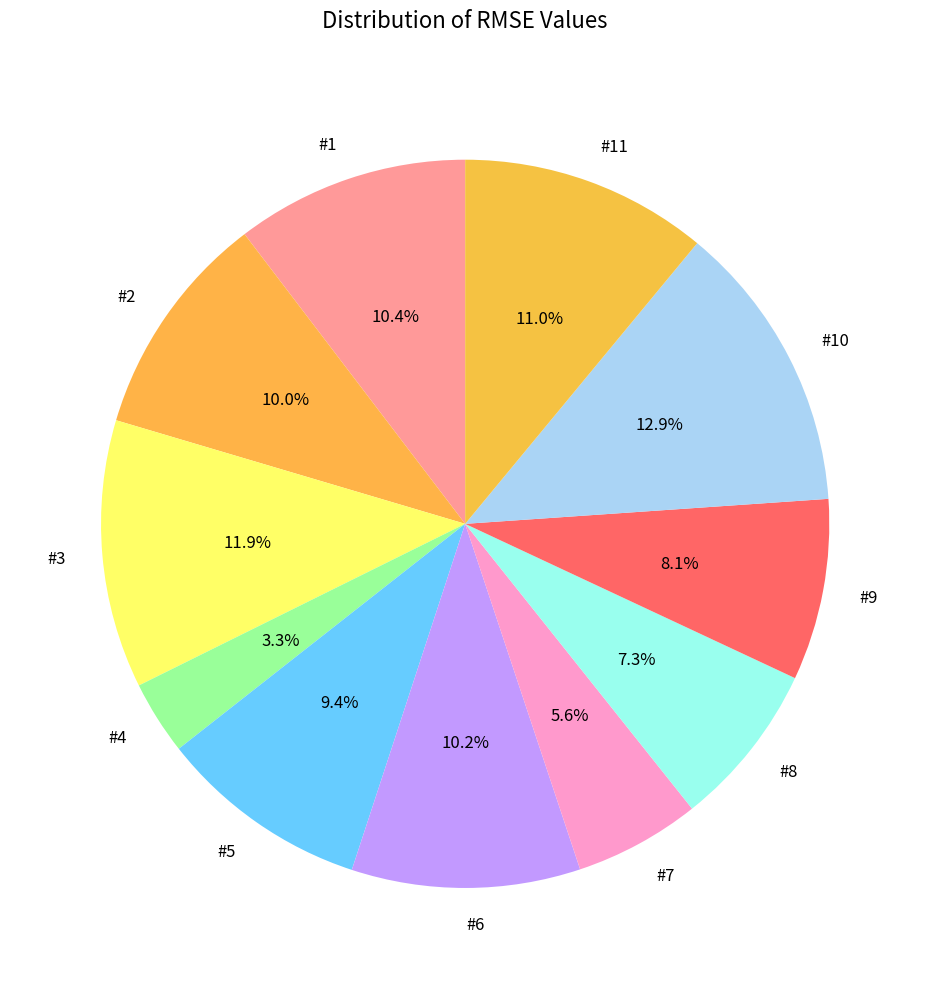

Combined, what portion of the pie is #9 and #10?

21.0%